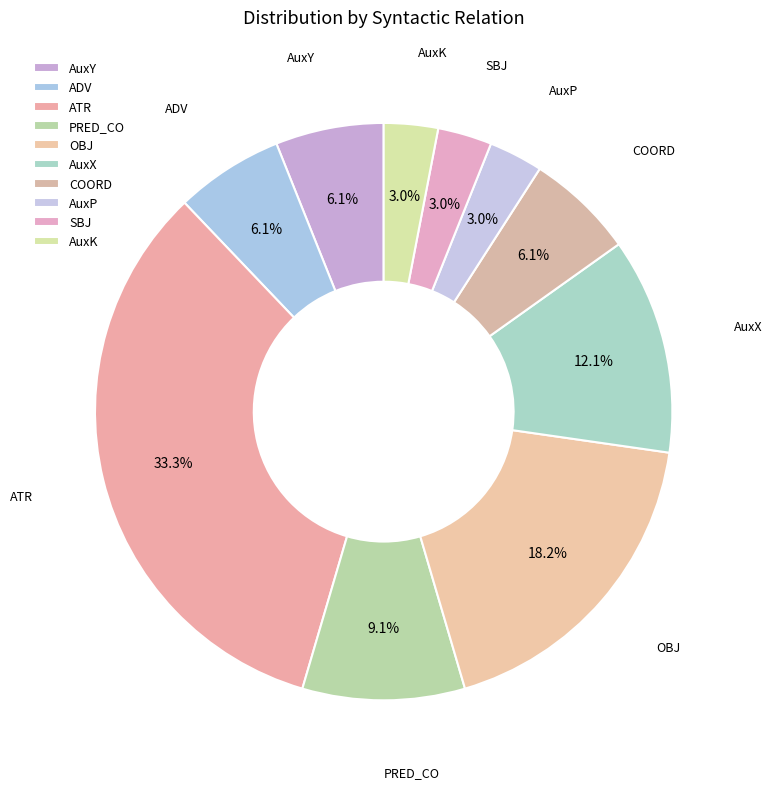

To the nearest percent, what portion does AuxX represent?

12%